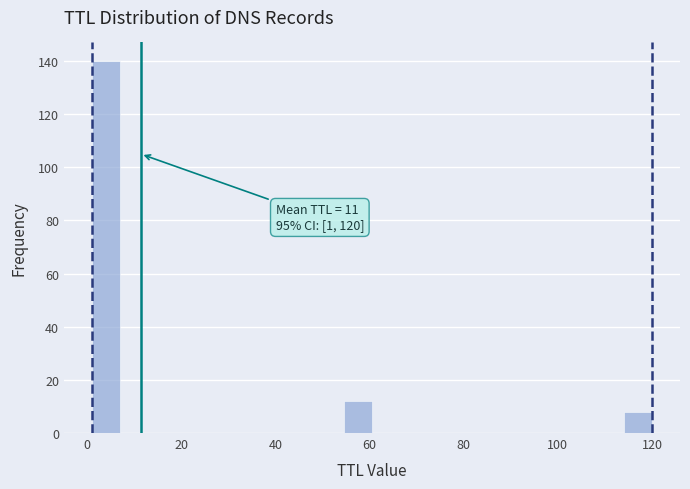

Read against the x-axis, roughly where is the centre of the tallest bar?

4